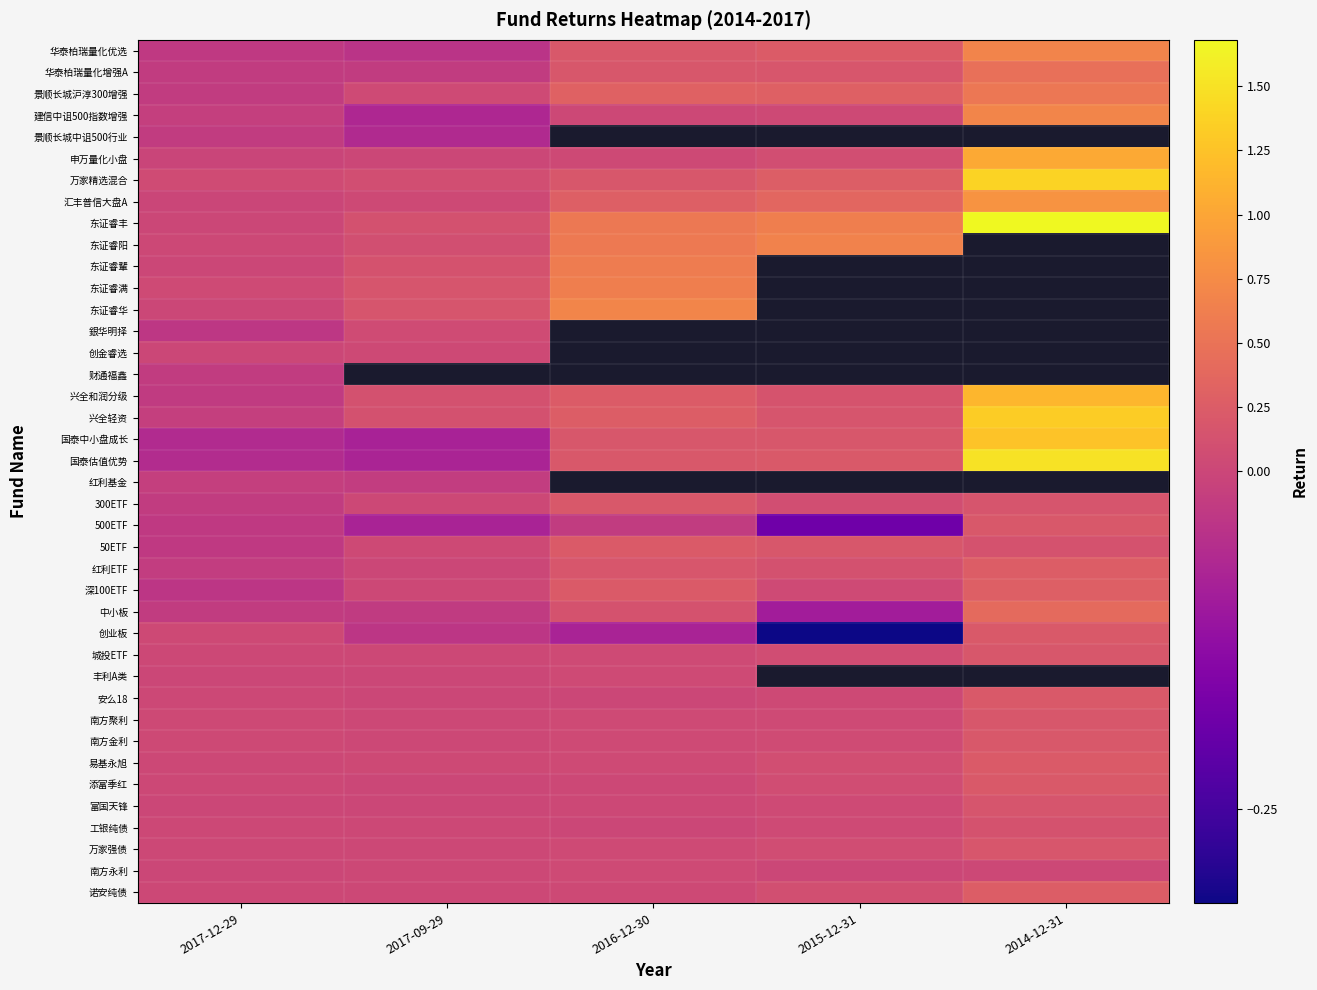

Is it true that 50ETF equals 0.2 at 2015-12-31?

True